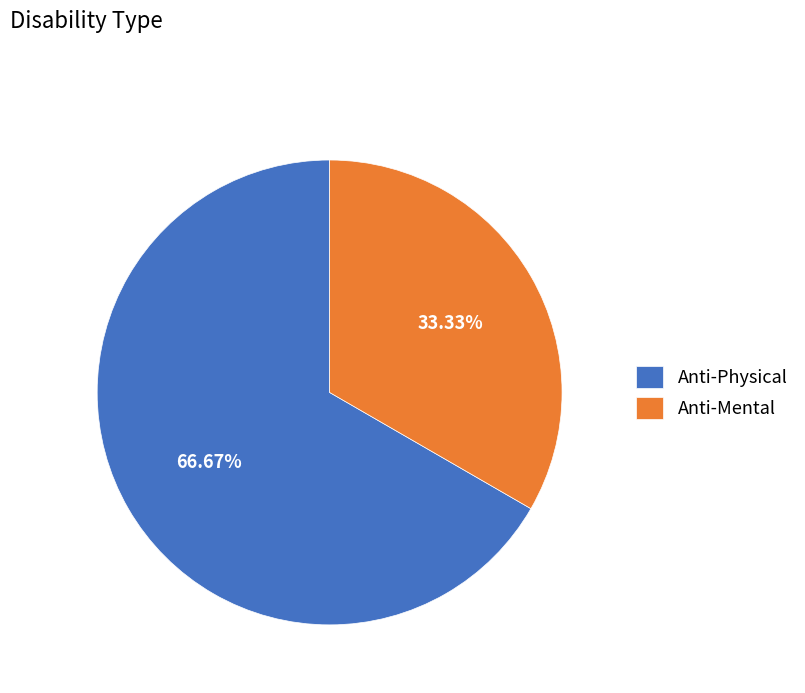

True or false: Anti-Mental accounts for 47% of the total.

False